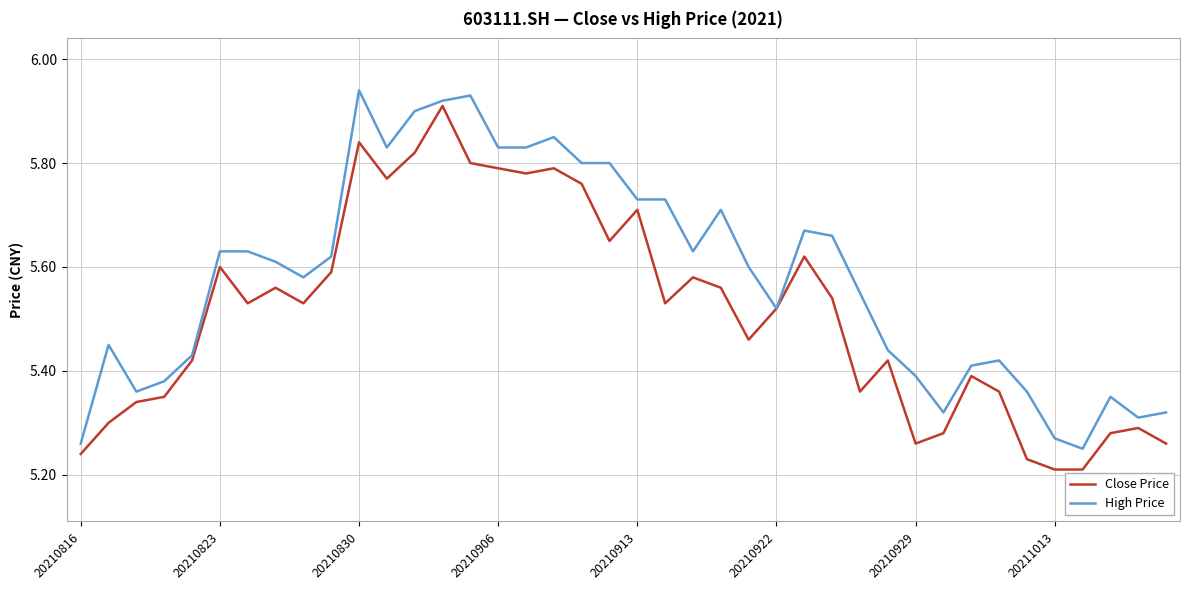

Rank the series by their average value, from highest to lowest.

High Price, Close Price